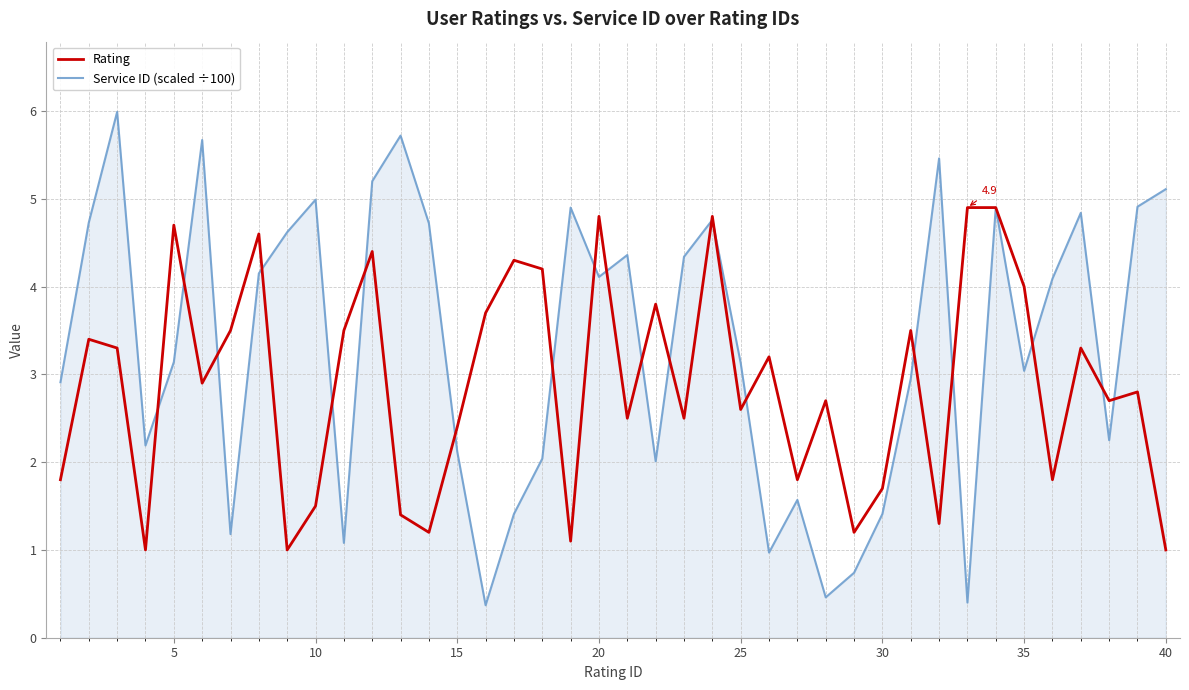

Which series has the largest total across all categories?

Service ID (scaled ÷100)